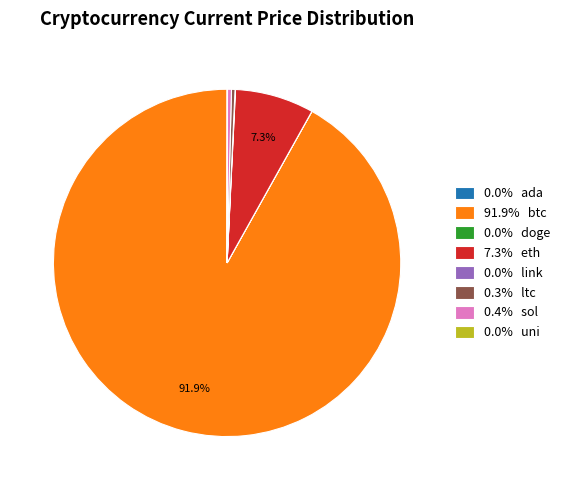

Does 91.9% btc account for over 50% of the chart?

Yes